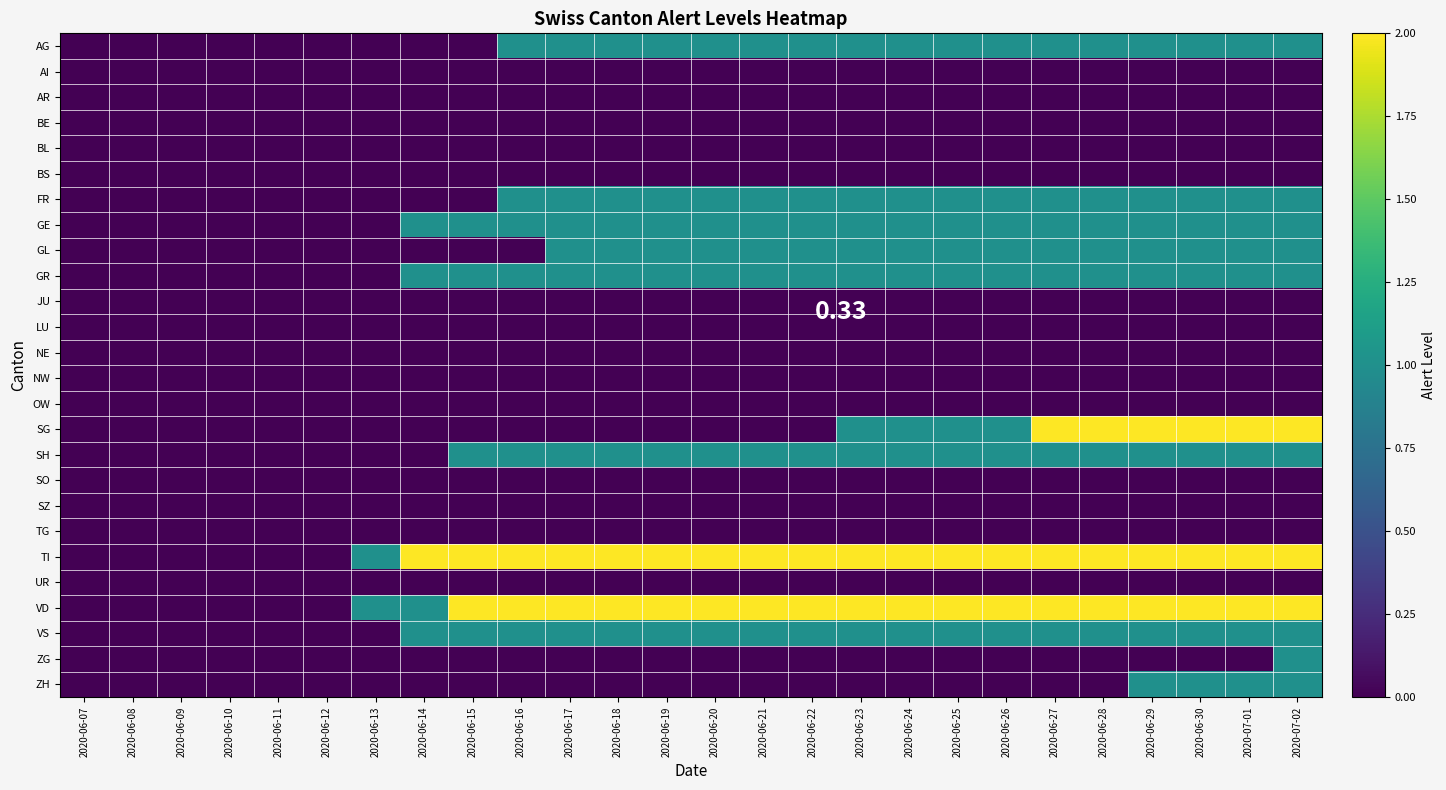

True or false: GL has a value of 1 at 2020-06-23.

True